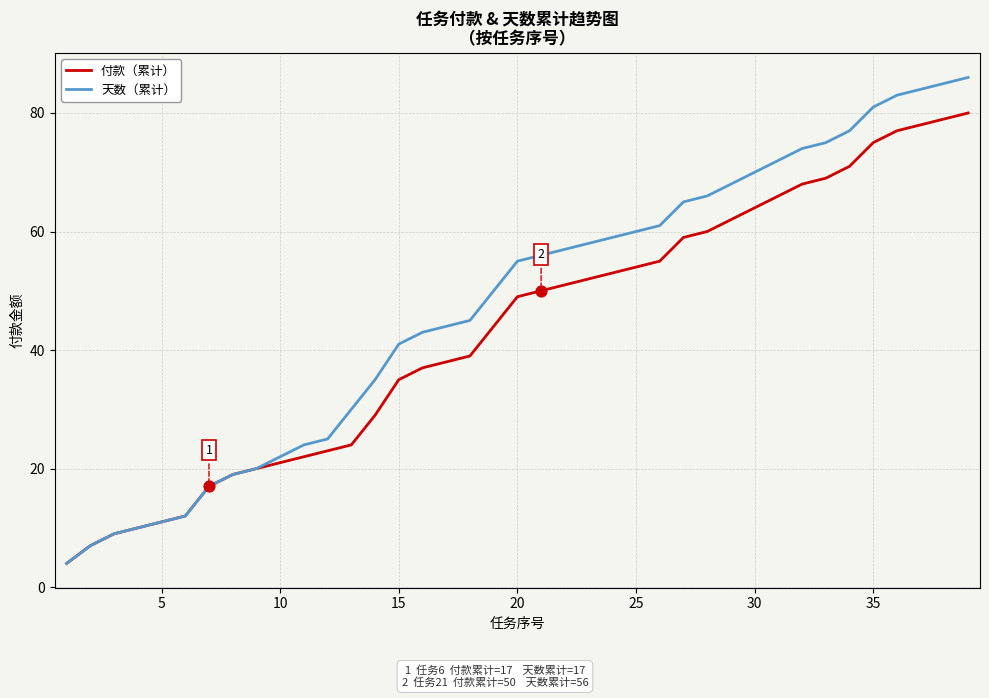

List the series in order of their overall mean, lowest first.

付款（累计）, 天数（累计）